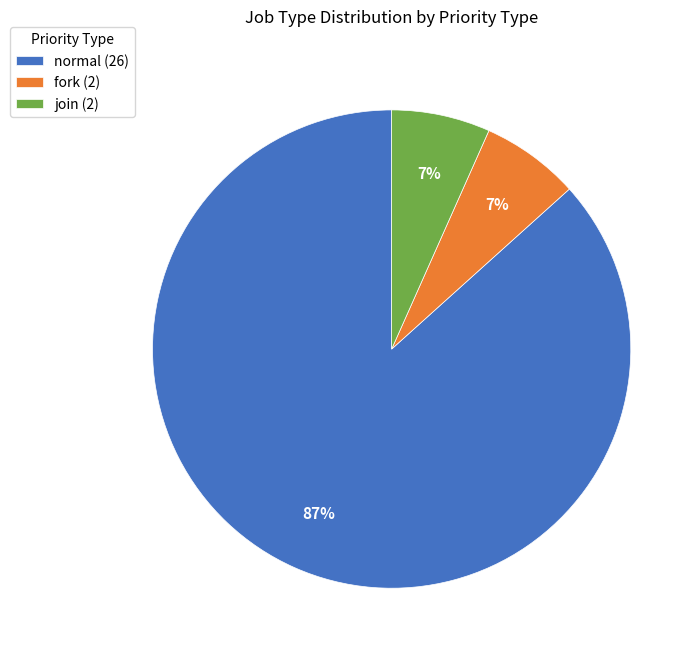

Which category has the biggest portion of the pie?

normal